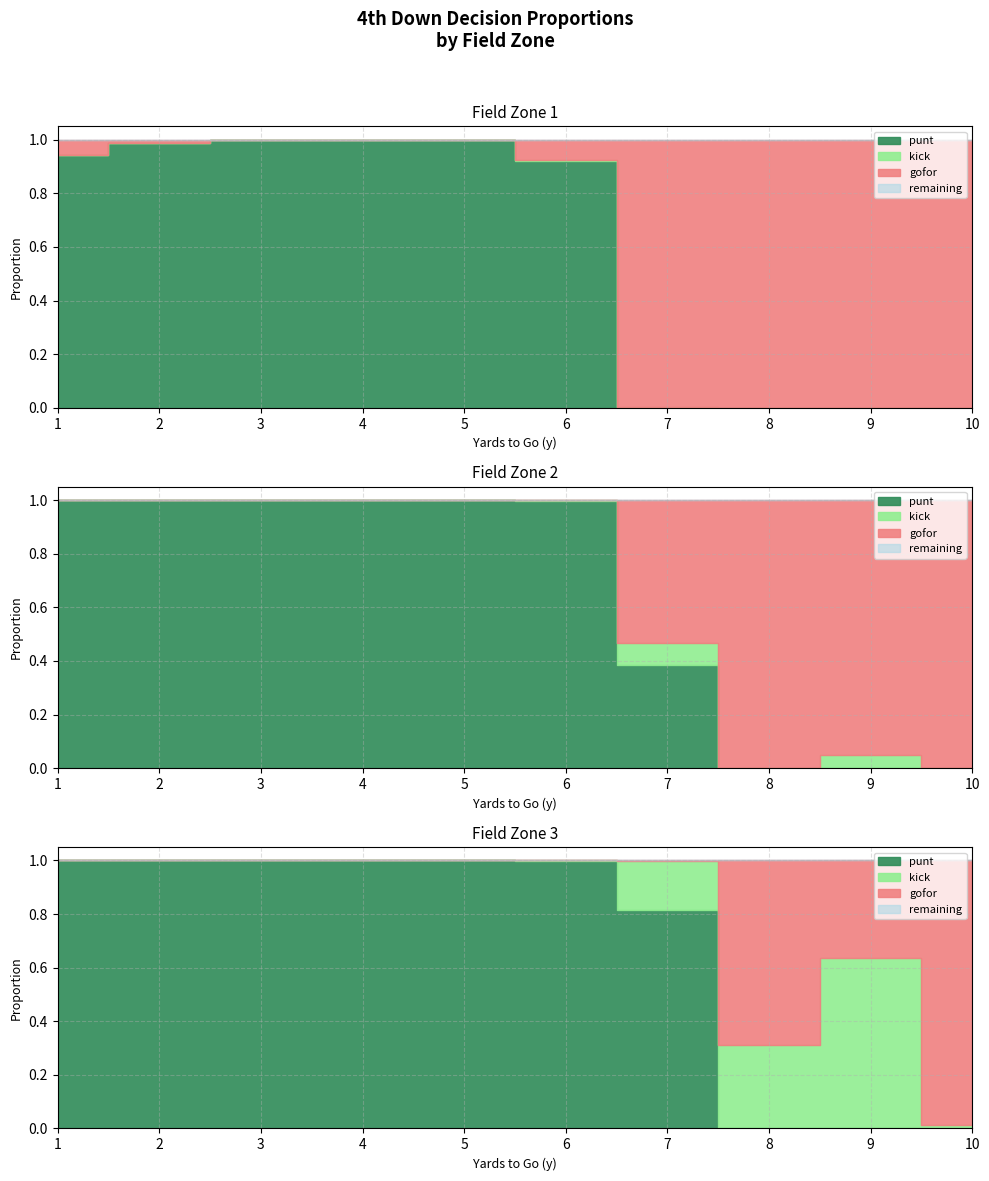

Rank the series at 9 from lowest to highest value.

punt, kick, gofor